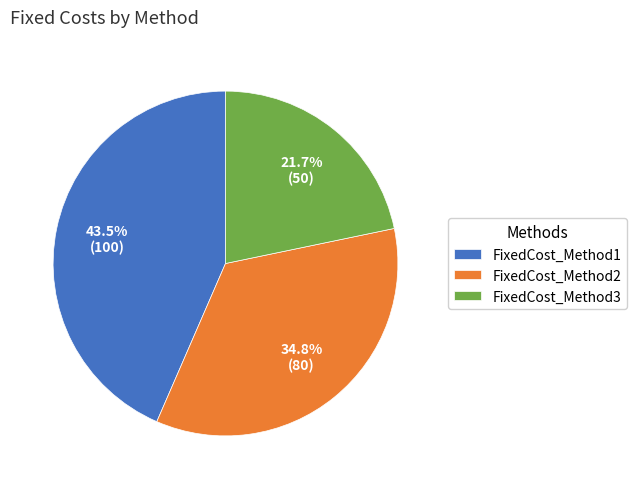

How many segments does this pie chart have?

3